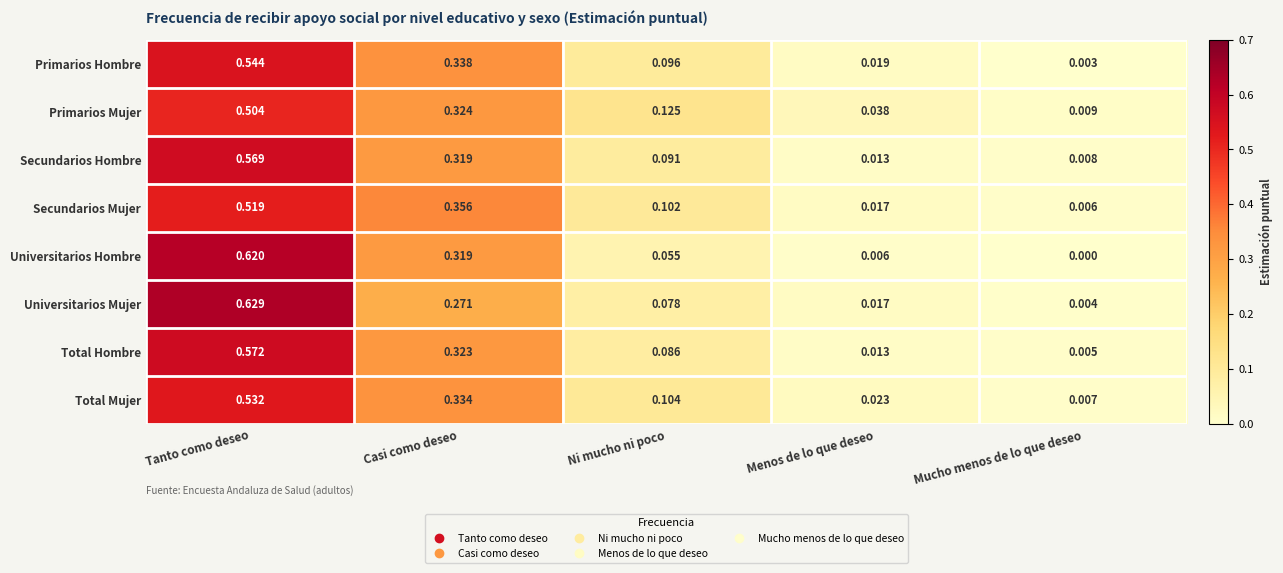

Is the value of Total Mujer at Menos de lo que deseo greater than the value of Total Hombre at Casi como deseo?

No